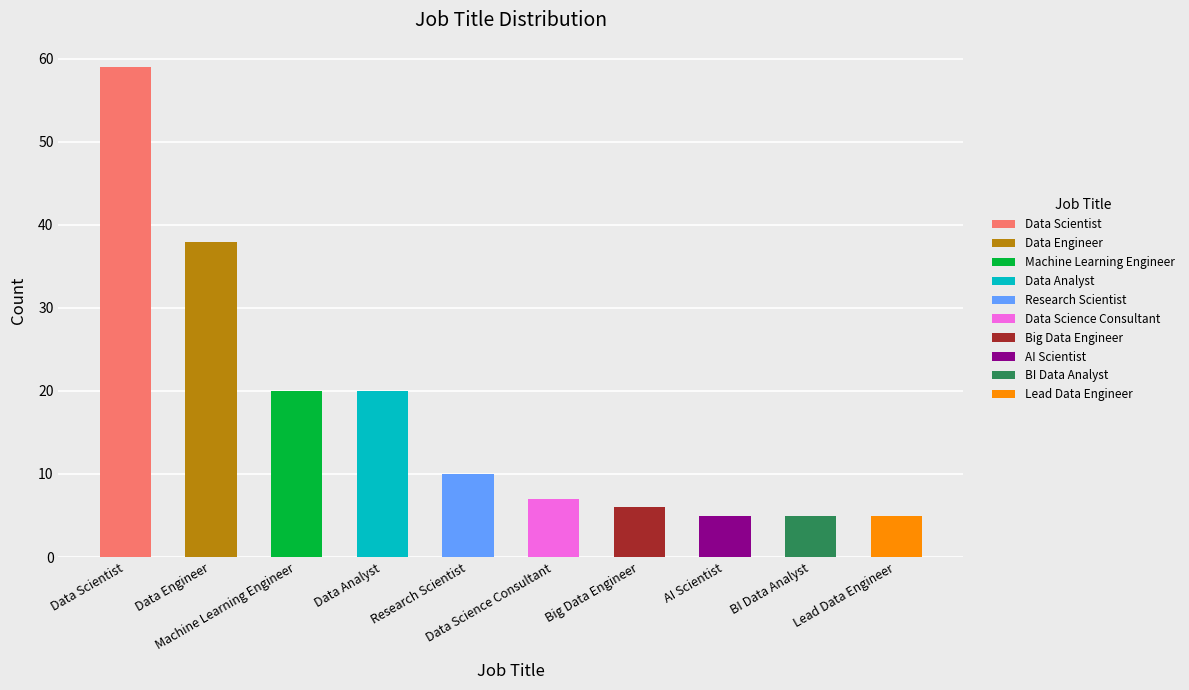

What is the difference between the values at Research Scientist and Data Science Consultant?

3